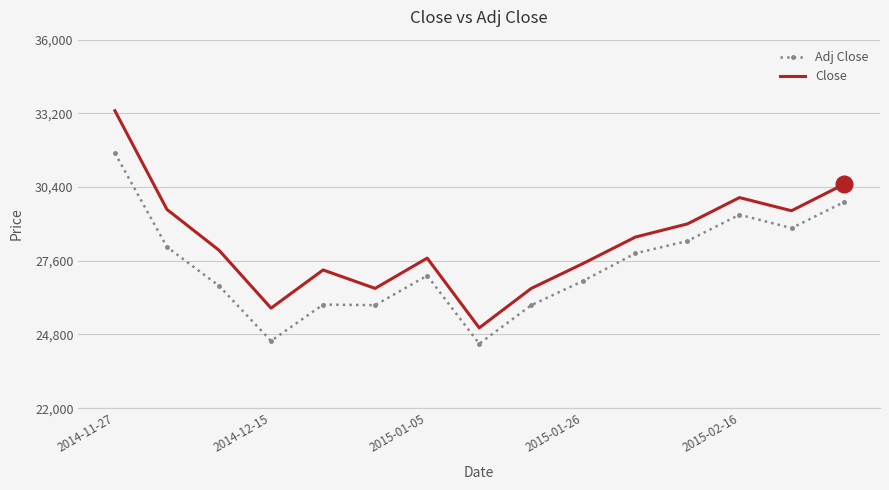

List the series in order of their peak value, lowest first.

Adj Close, Close